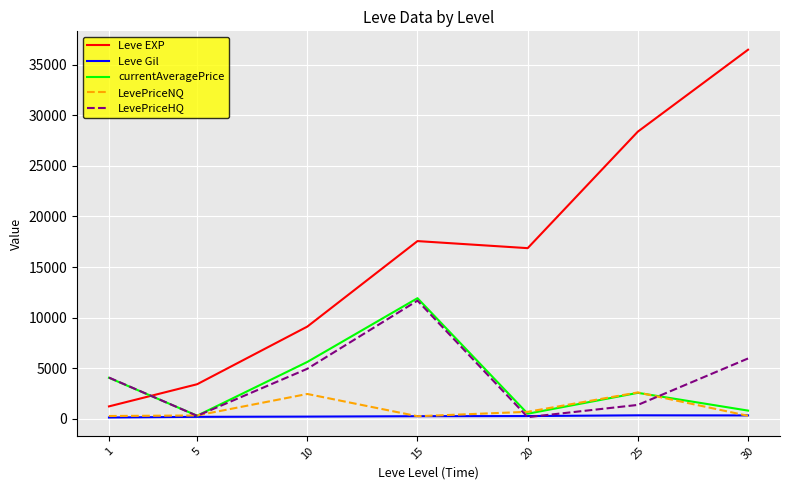

What is the difference between the maximum and second lowest values in the LevePriceHQ series?

11395.6